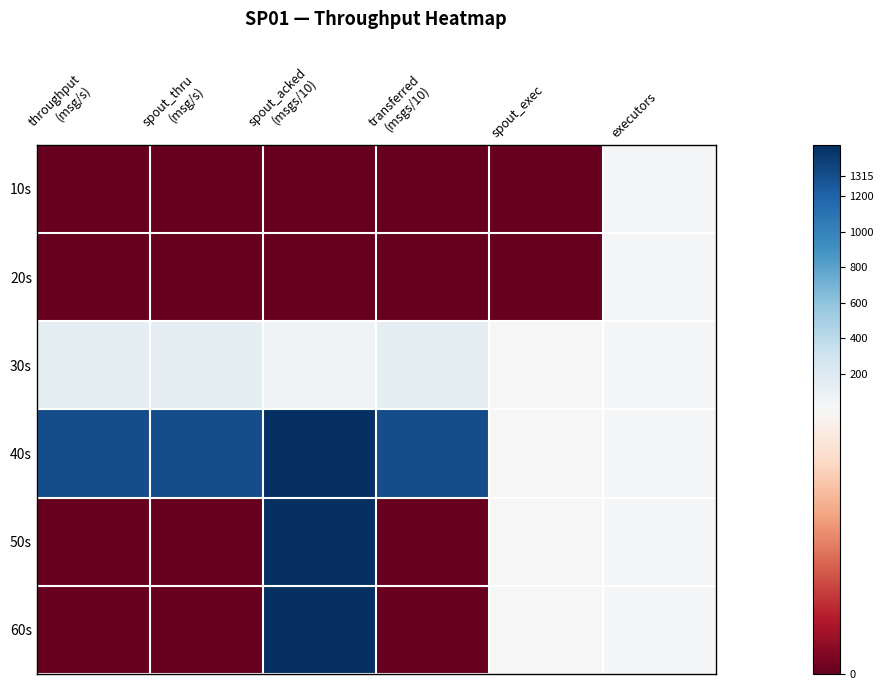

What is the difference between the highest and lowest values at spout_exec?

1